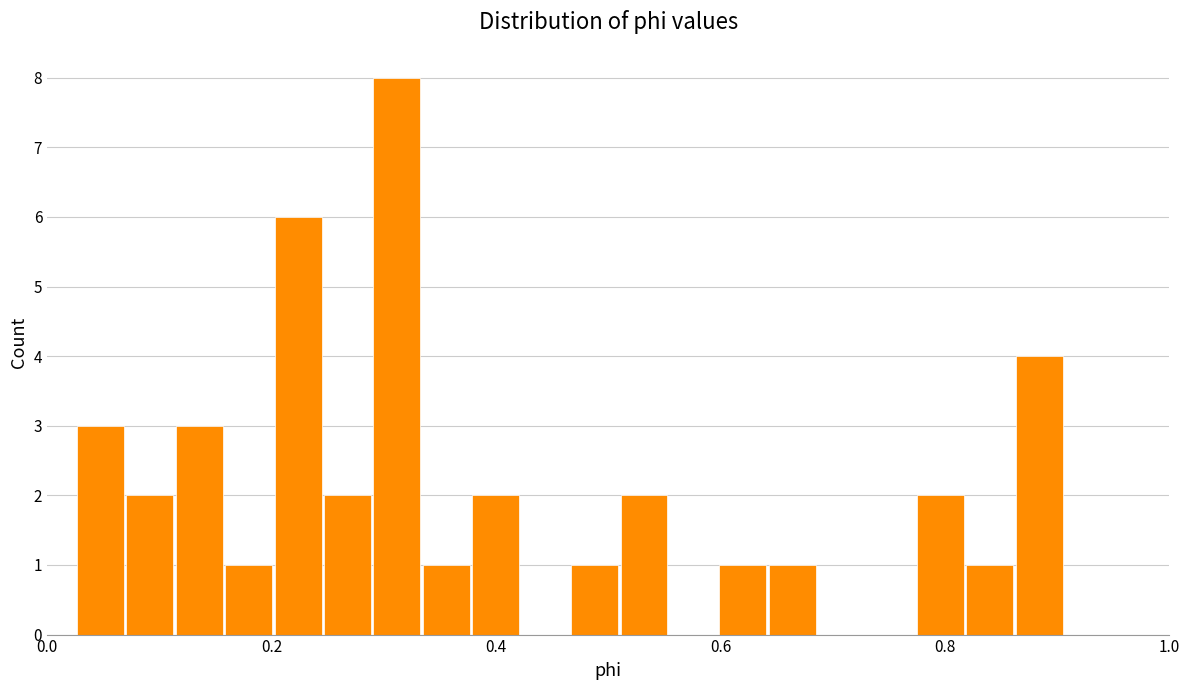

Around what value on the x-axis is the tallest bar? Give the approximate position of its centre, as read against the axis.

0.32